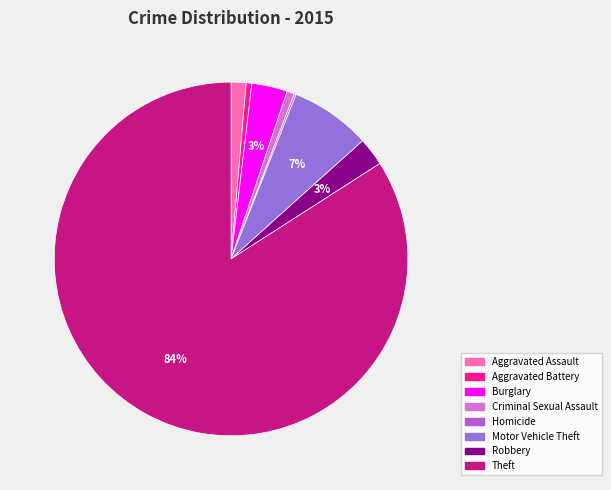

To the nearest percent, what is the difference between the largest and smallest slice percentages?

84%